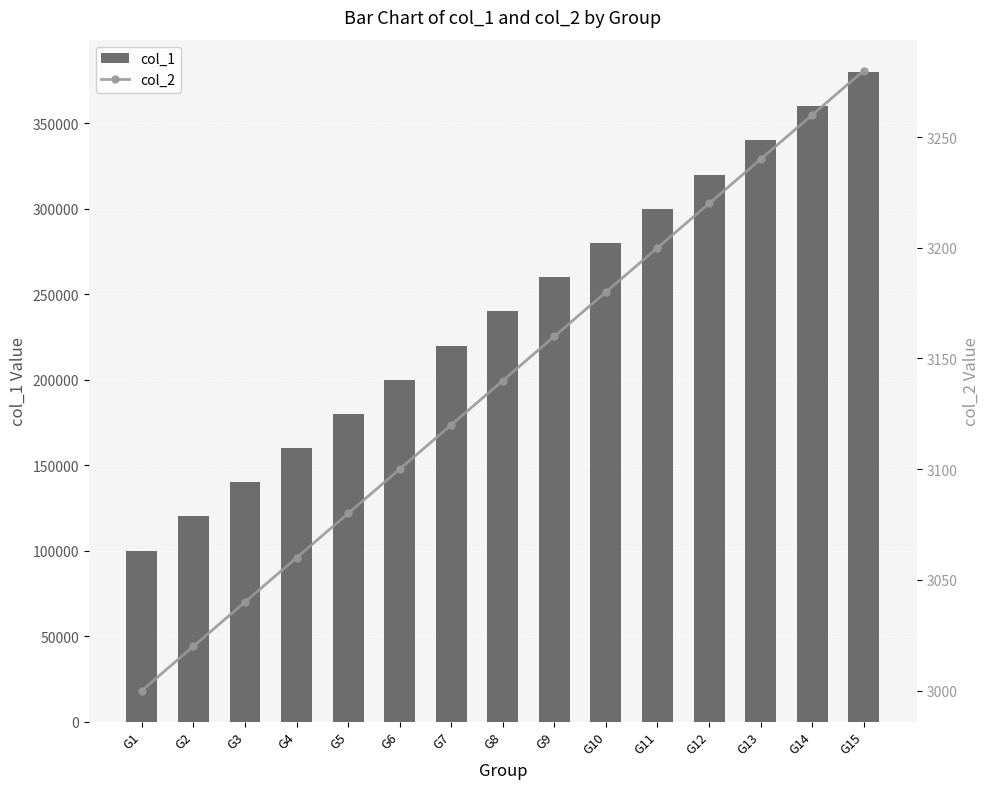

Which has a higher value, G2 or G9?

G9